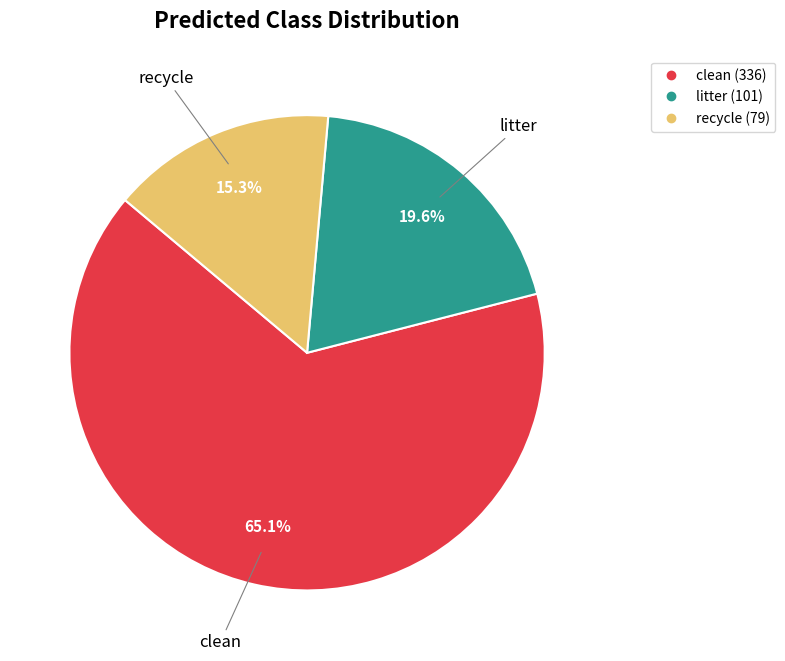

To the nearest percent, what is the difference between the largest and smallest slice percentages?

50%